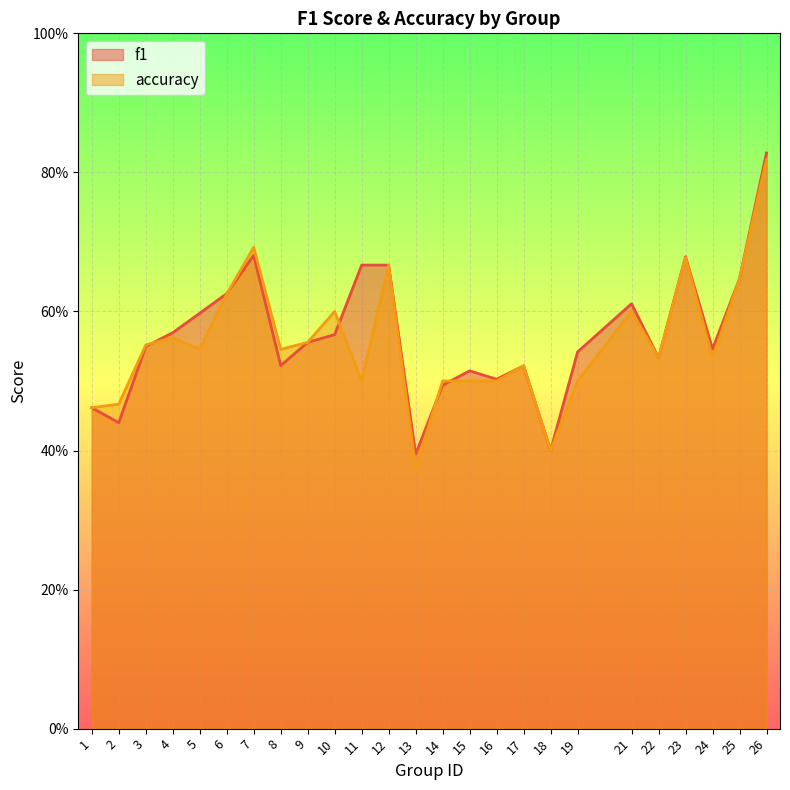

Is it true that f1 equals 0.7 at 11?

True